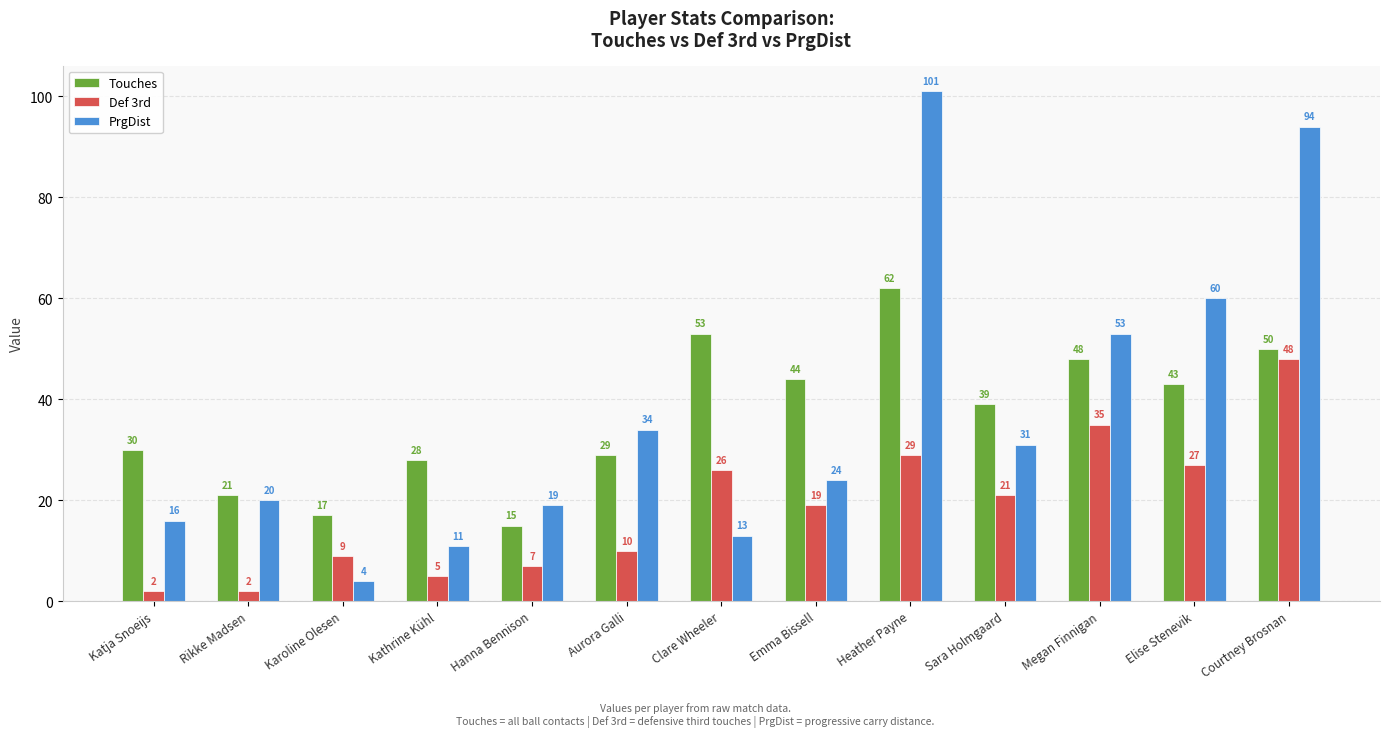

Reading left to right, what are all the values shown in this chart?

Touches: 30	21	17	28	15	29	53	44	62	39	48	43	50
Def 3rd: 2	2	9	5	7	10	26	19	29	21	35	27	48
PrgDist: 16	20	4	11	19	34	13	24	101	31	53	60	94